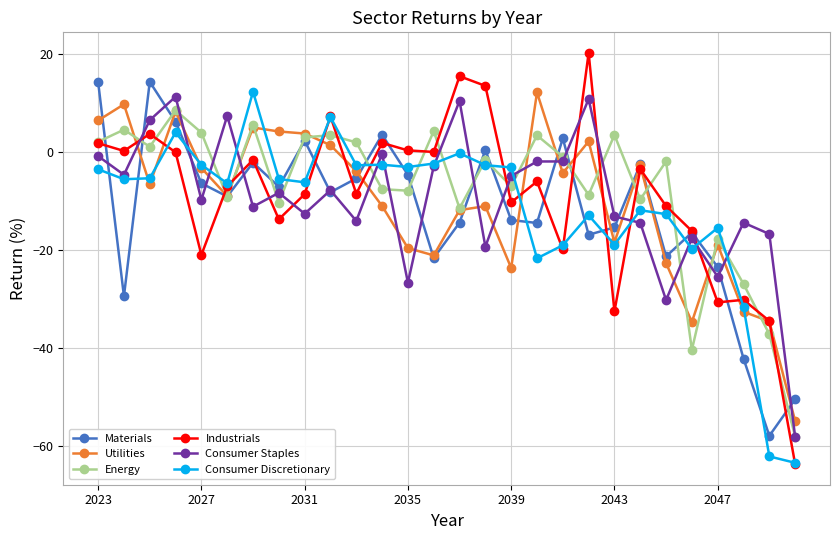

What is the value of the Consumer Staples point at the 17th from the left?

-4.9